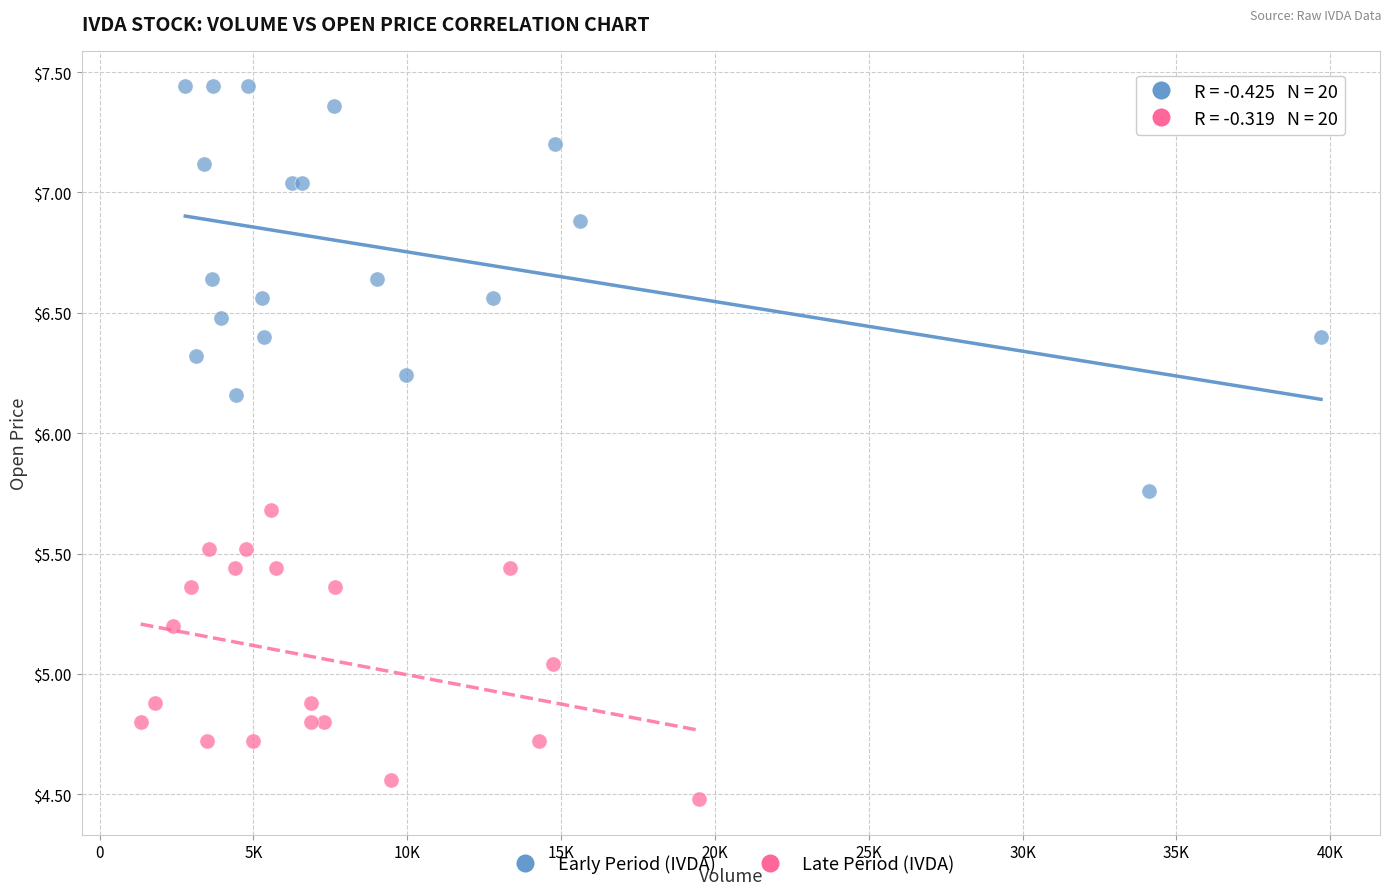

Which series has the largest Y range (max minus min)?

Early Period (IVDA)